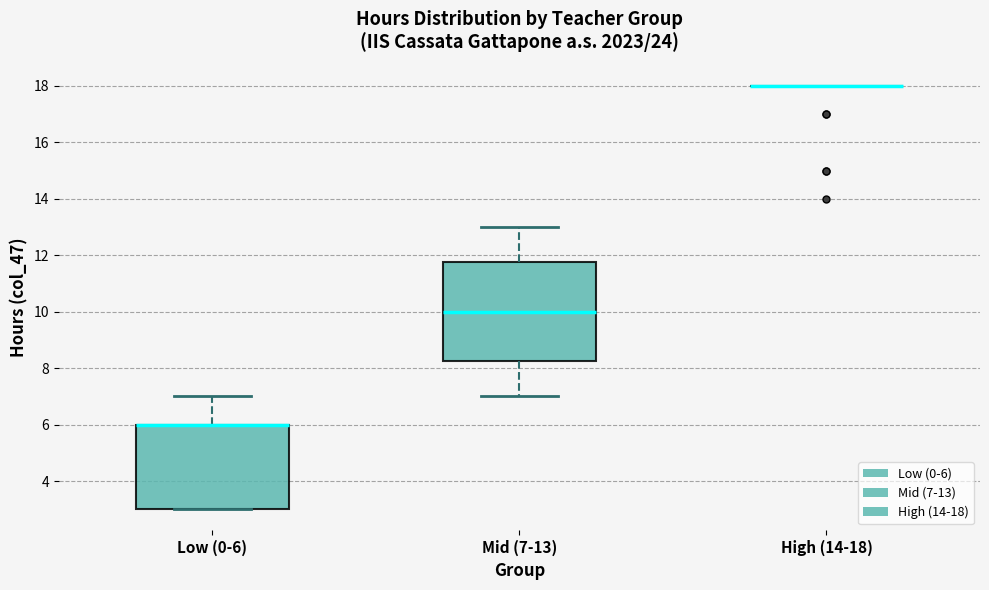

Where is the upper edge of the box for Mid (7-13) on the y-axis? The values are not printed on the chart, so give them approximately, as read against the axis.

11.8